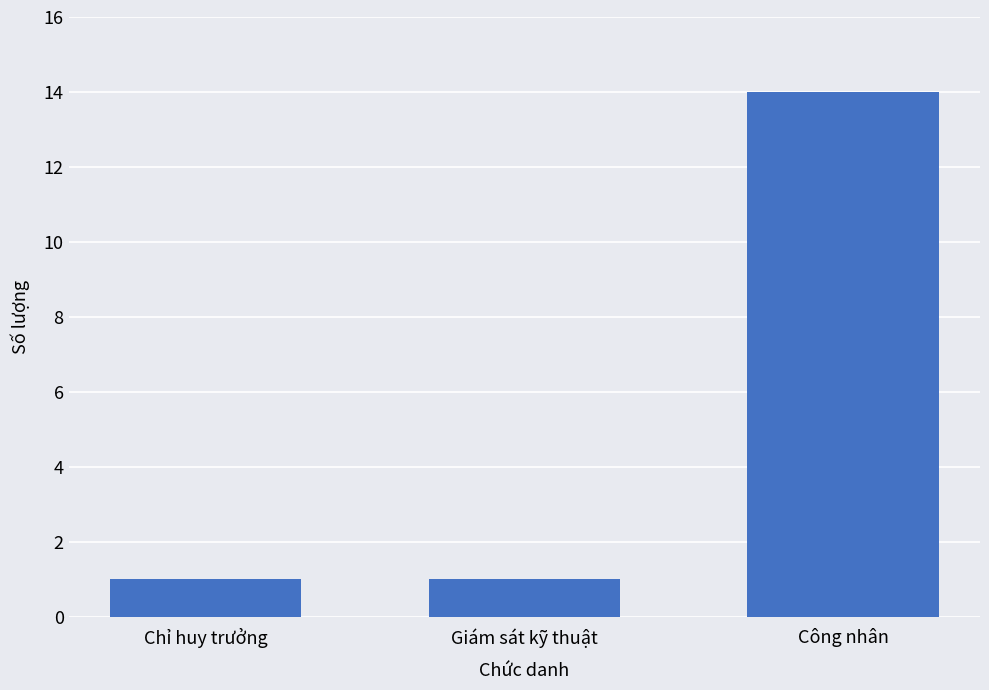

How many bars are there in total?

3